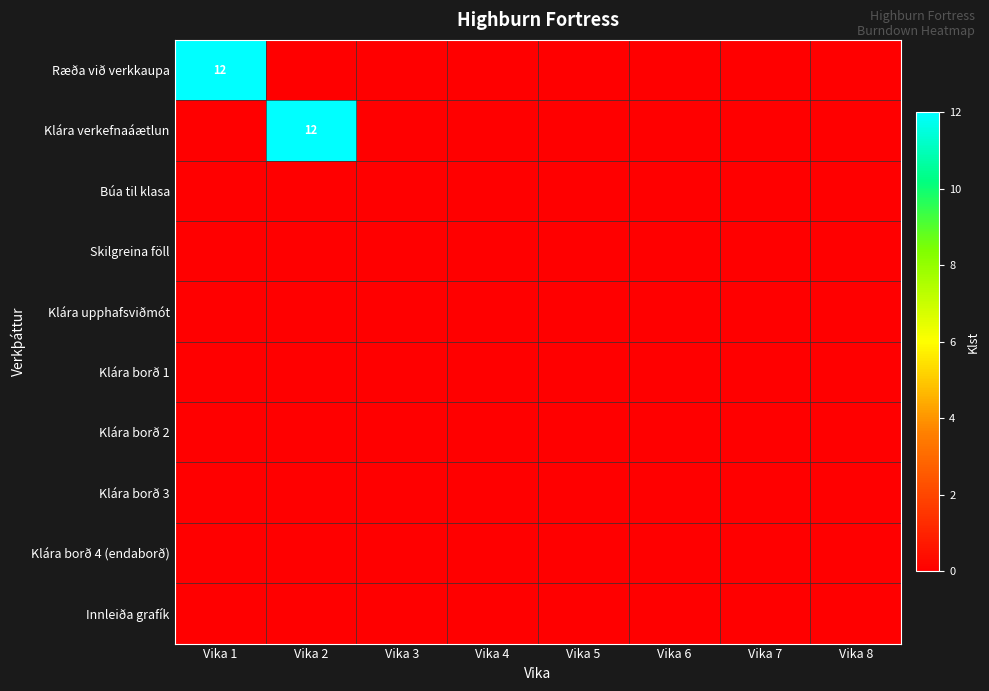

Count the number of categories in the chart.

8